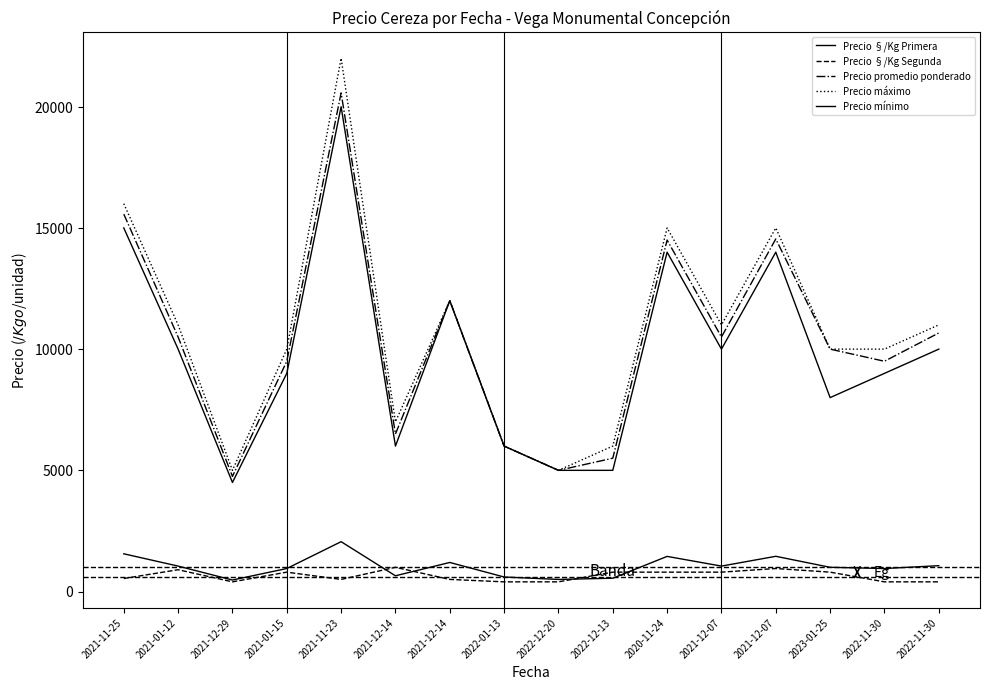

How many lines are shown in the chart?

5